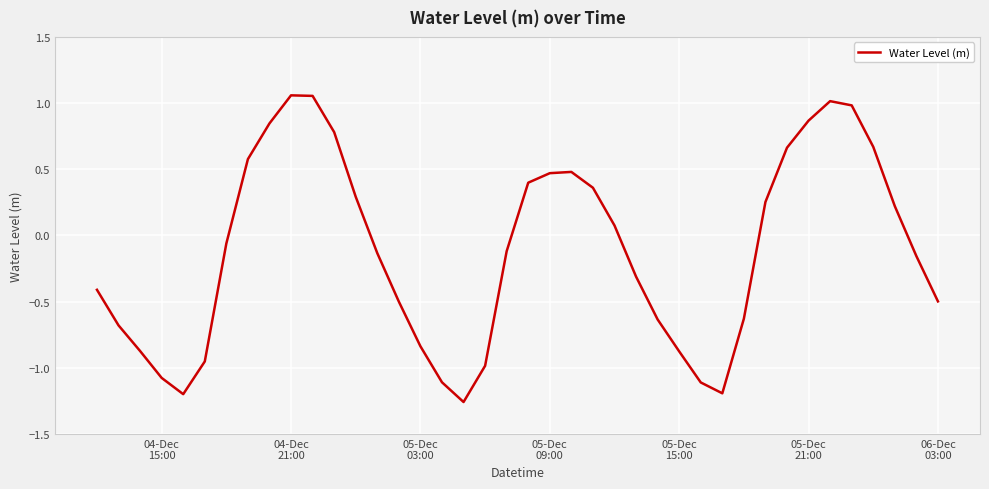

What is the sum of all values?

-4.5